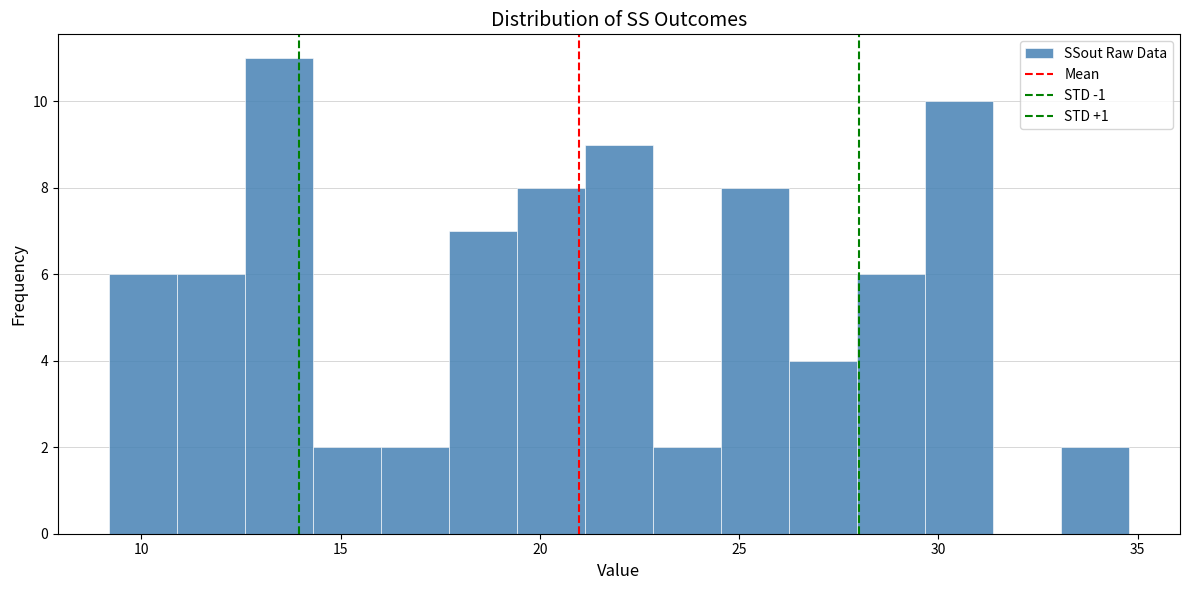

Around what value on the x-axis is the tallest bar? Give the approximate position of its centre, as read against the axis.

13.5